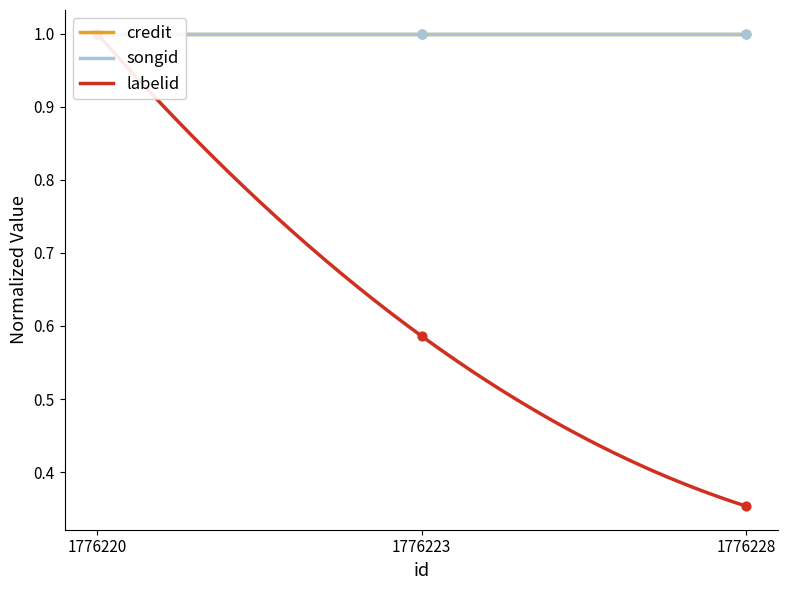

Which series reaches the maximum Y coordinate?

credit